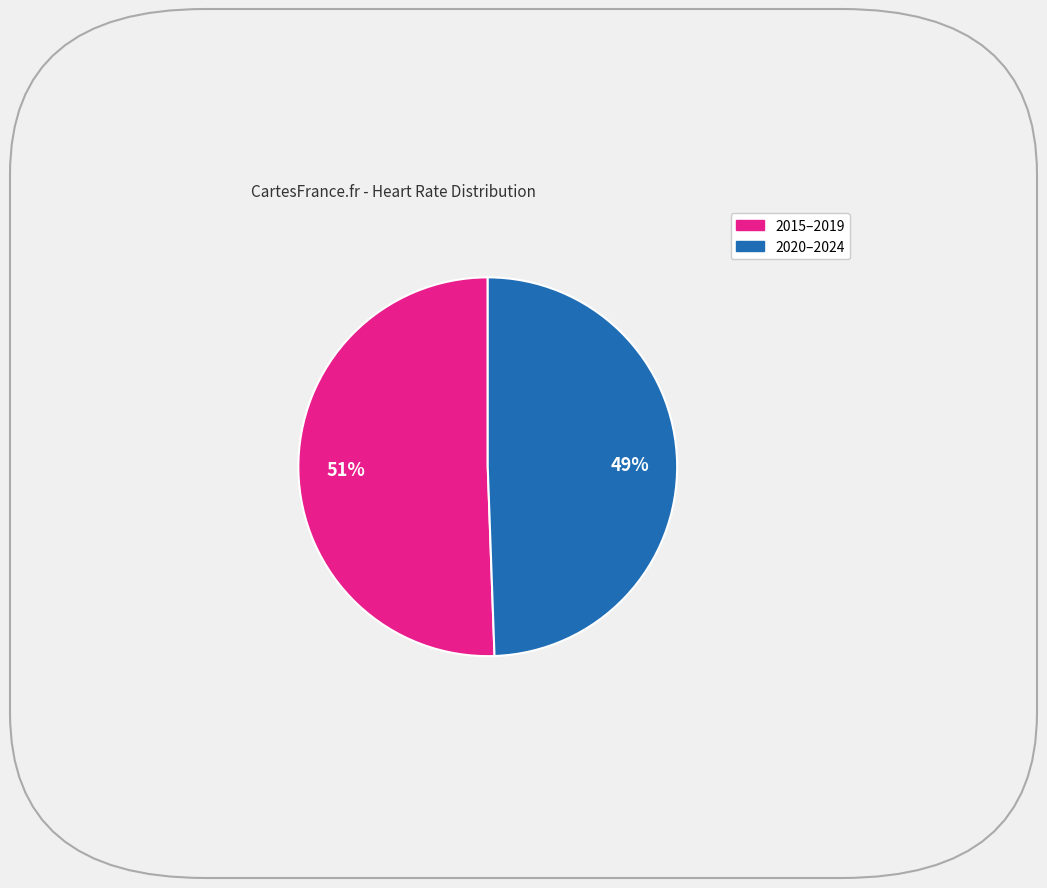

To the nearest percent, what is the average slice percentage?

50%